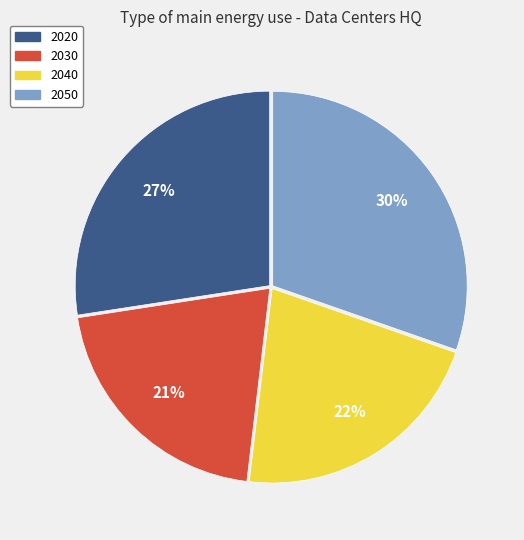

Is the sum of 2040 and 2020 greater than half?

No